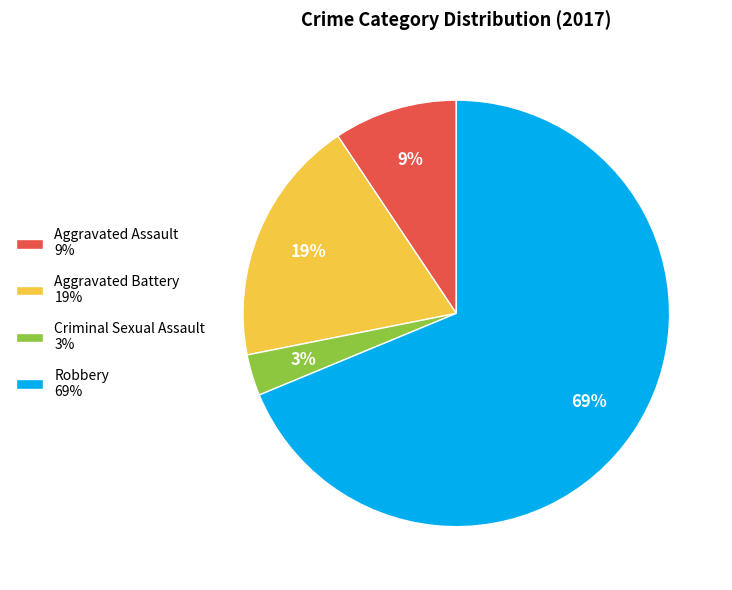

Is it true that Aggravated Assault is 18% of the pie?

False